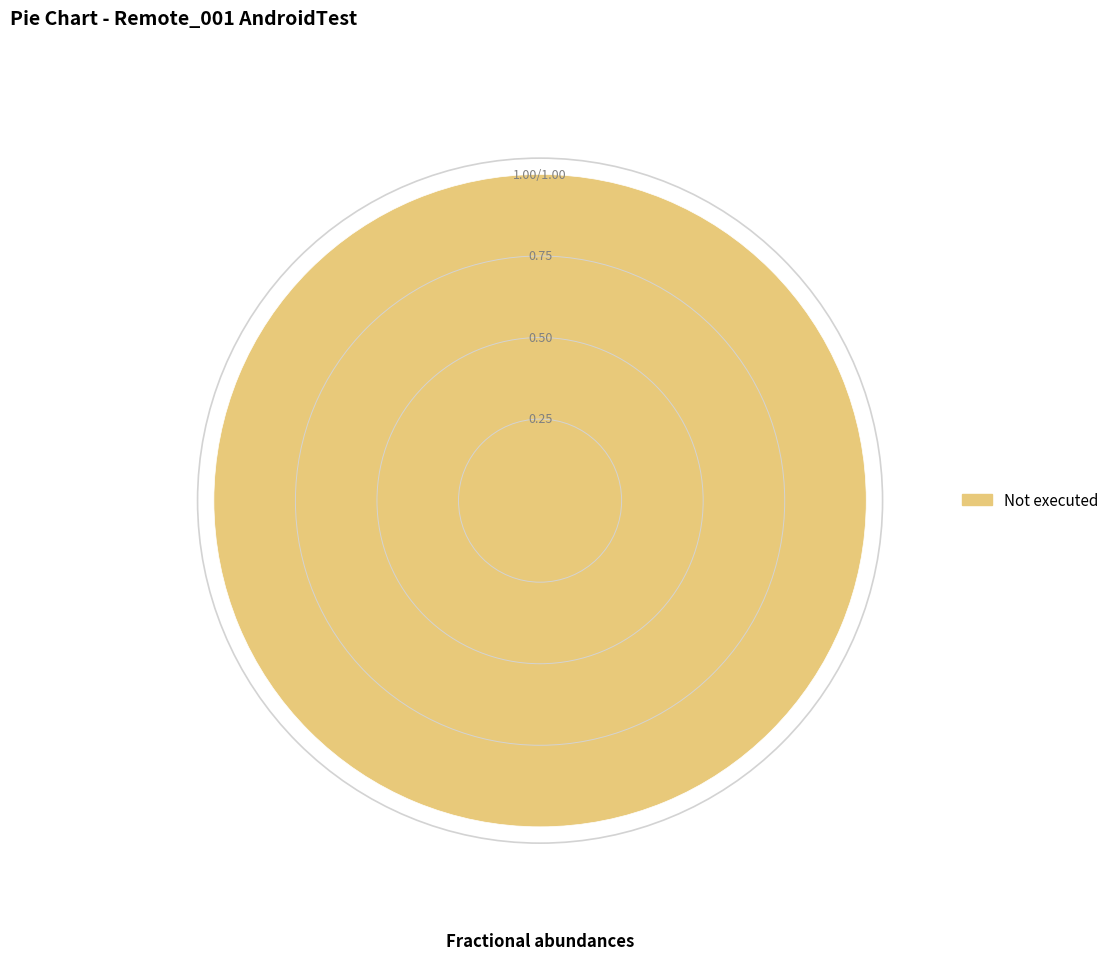

What is the majority slice?

Not executed